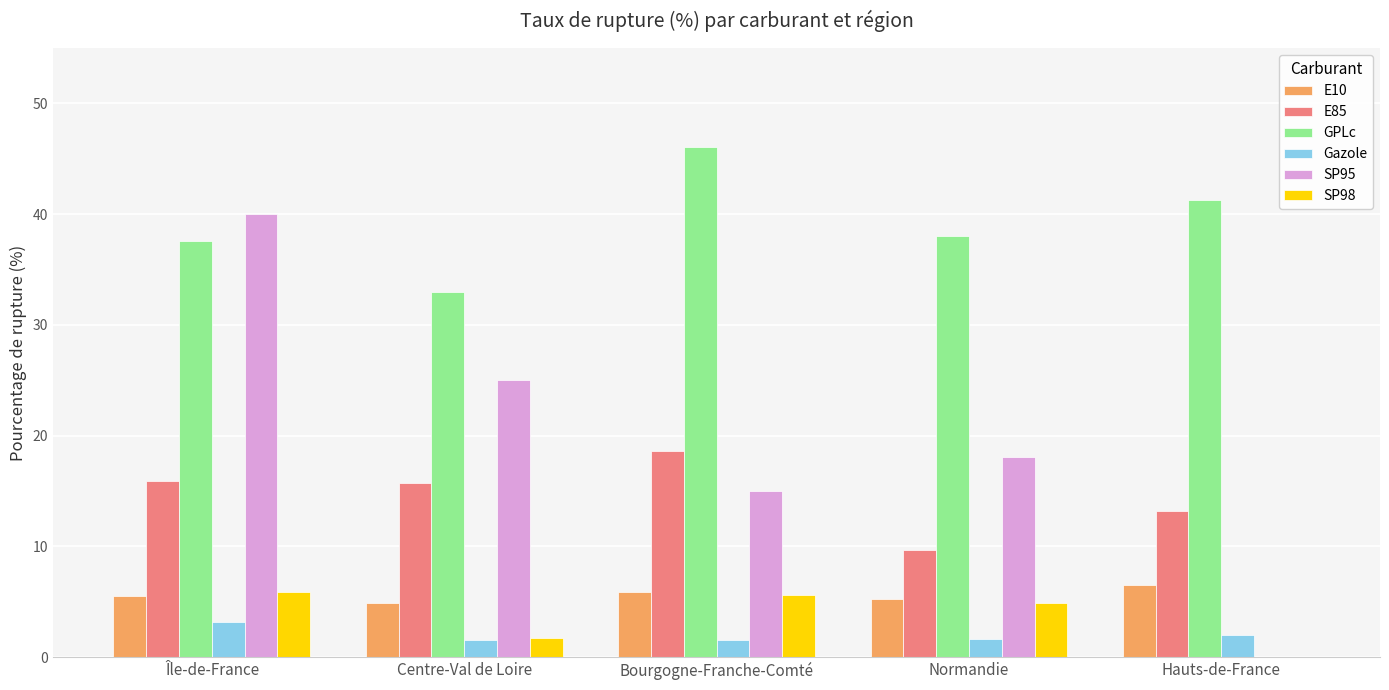

What are all the series names shown in the legend?

E10, E85, GPLc, Gazole, SP95, SP98